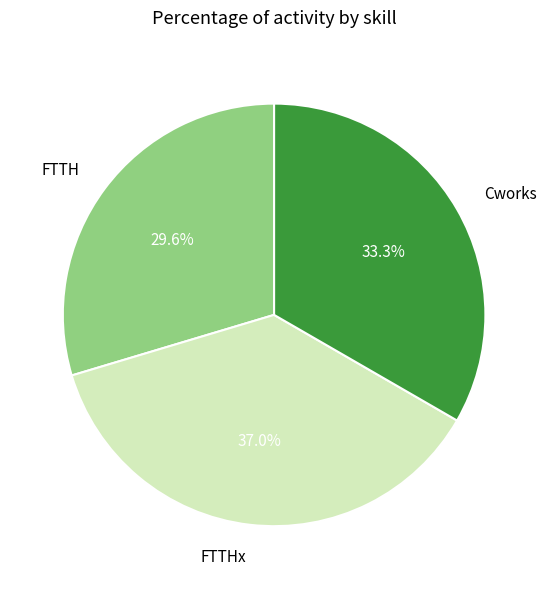

Approximately how many times larger is the value at FTTH compared to Cworks?

0.9